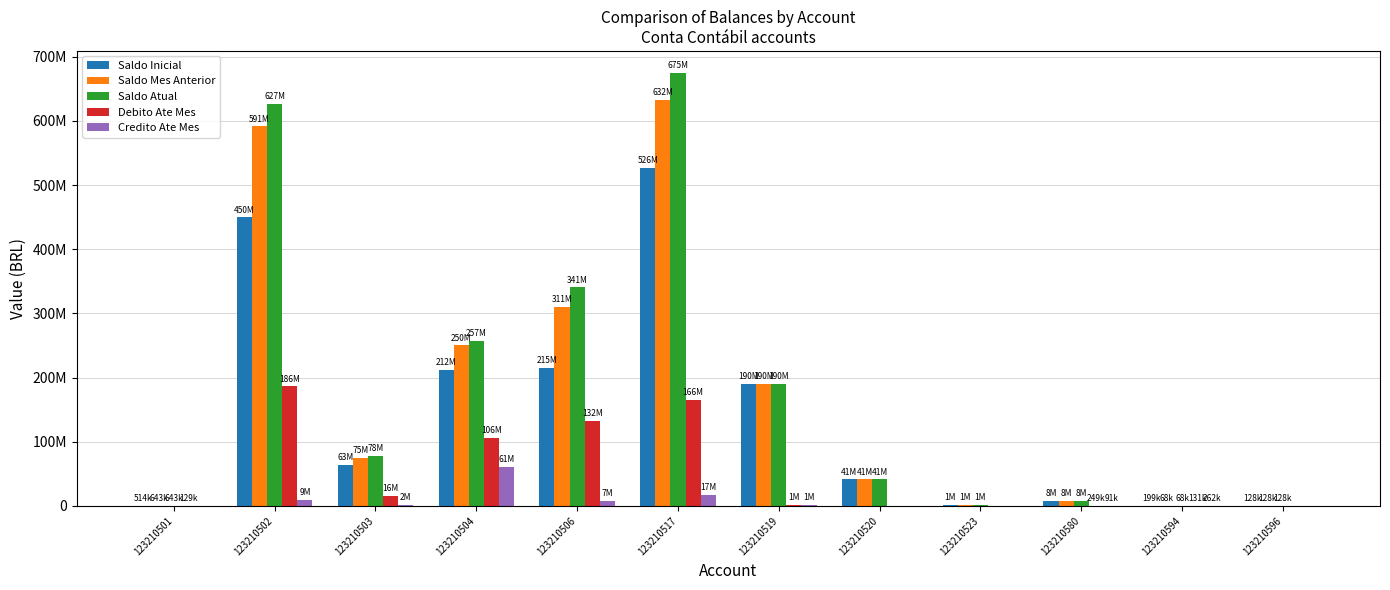

Which has a higher value, 123210580 or 123210504?

123210504